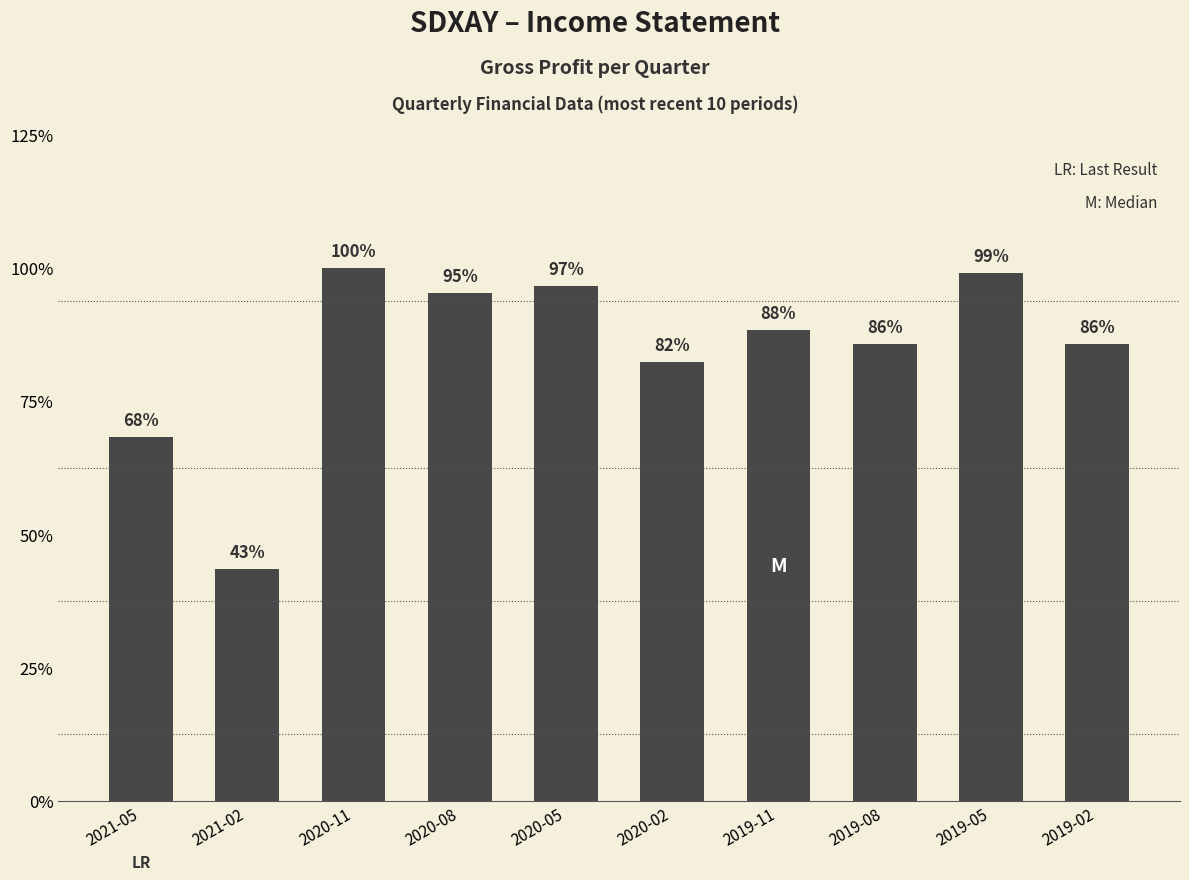

What is the label of the 8th bar from the left?

2019-08